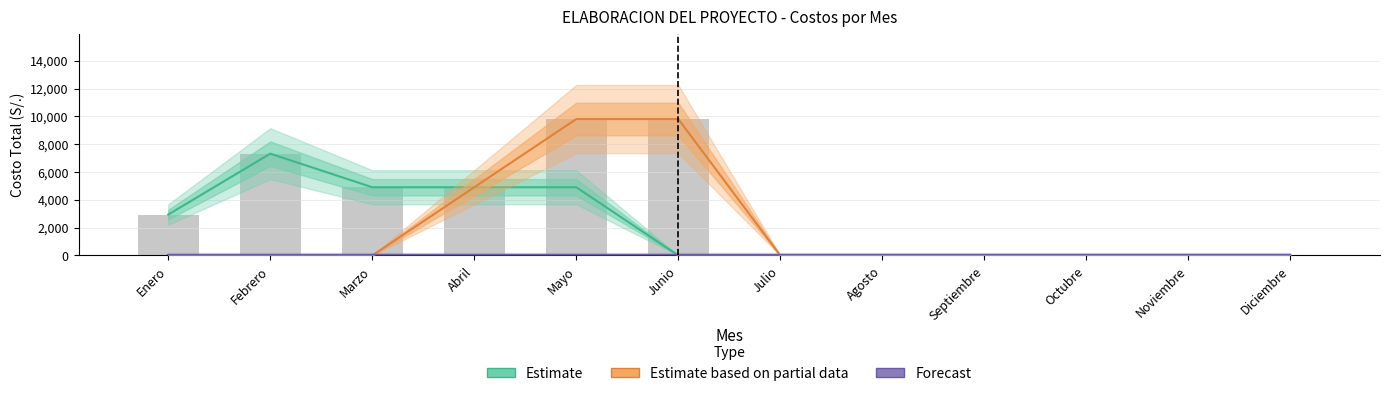

At which category does the chart reach its peak across all series?

Mayo